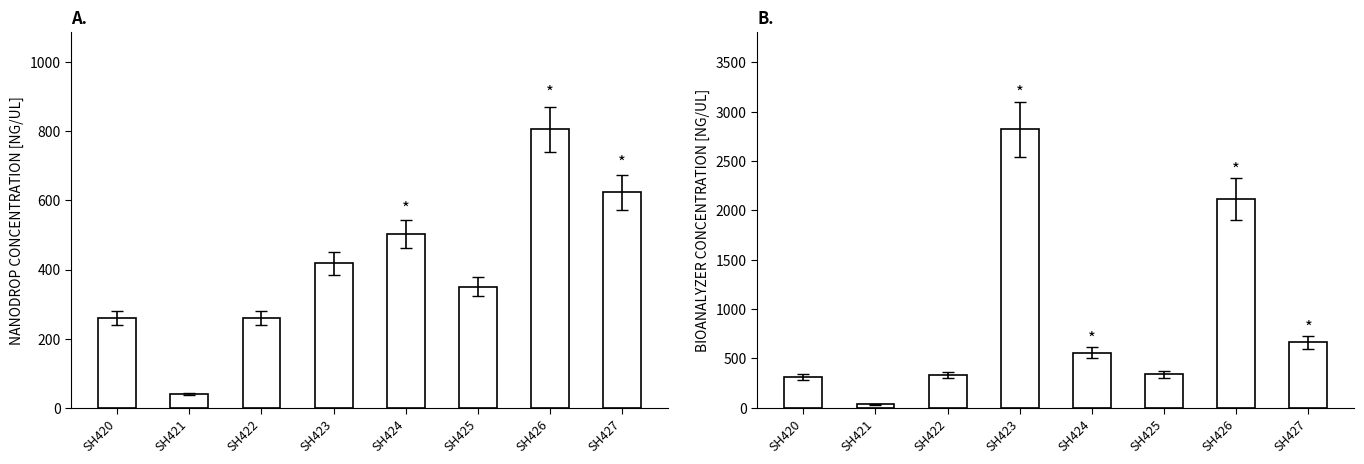

What is the difference between the highest and lowest values at SH426?

1308.9